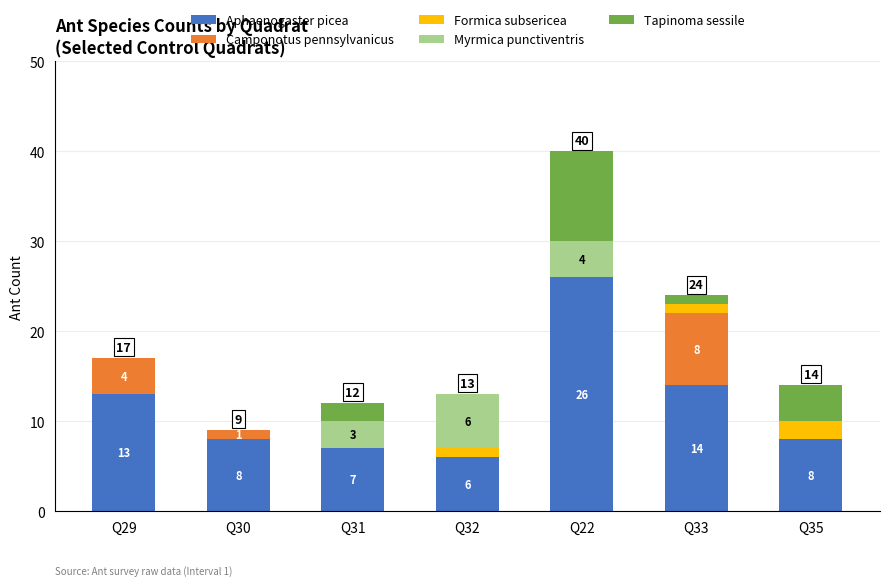

Which category has the highest value in the Aphaenogaster picea series?

Q22